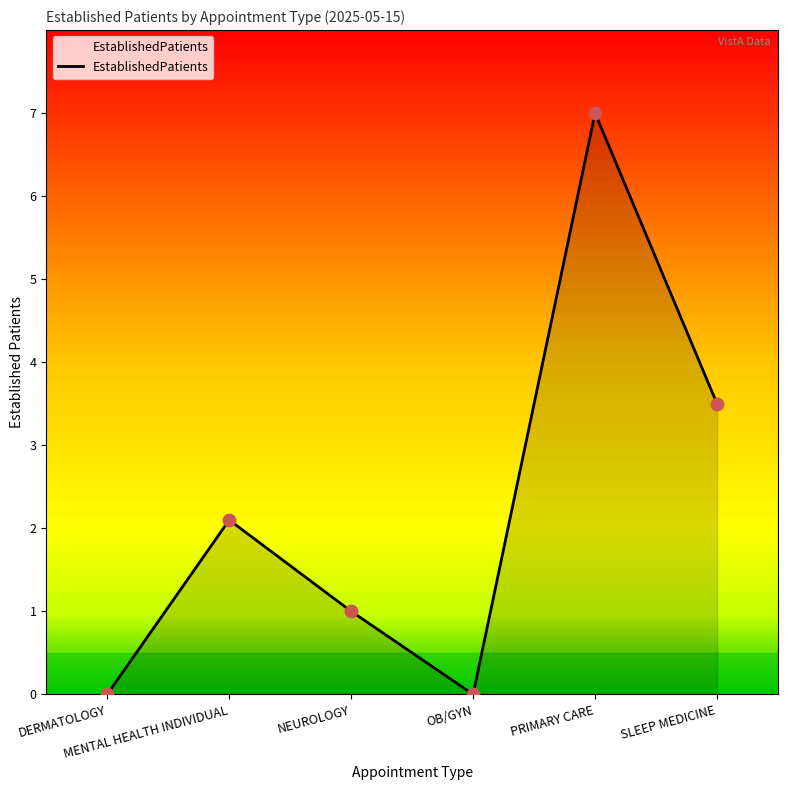

What is the greatest value displayed?

7.0